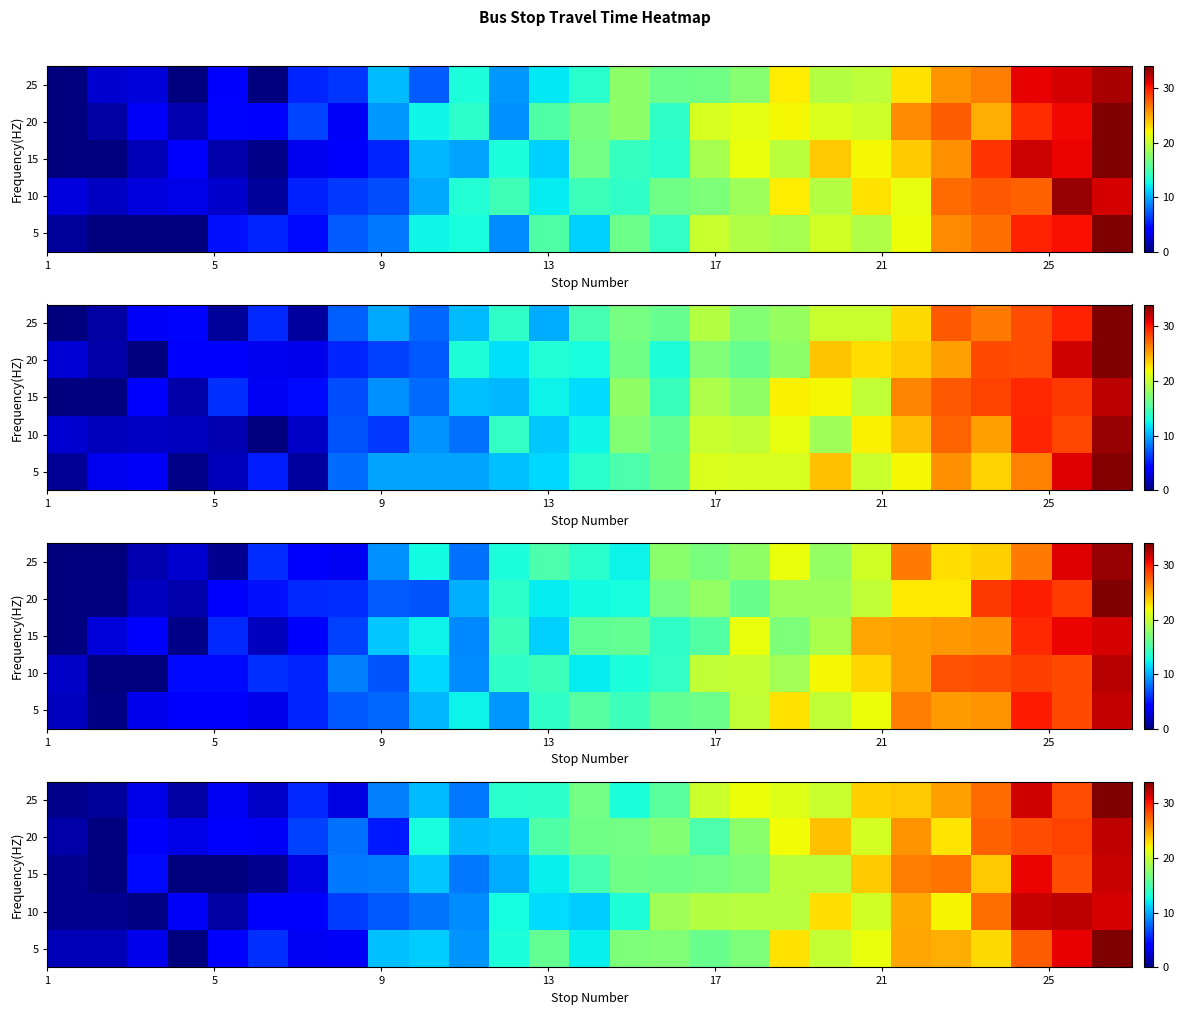

Which has a higher value, 13 or 14?

14